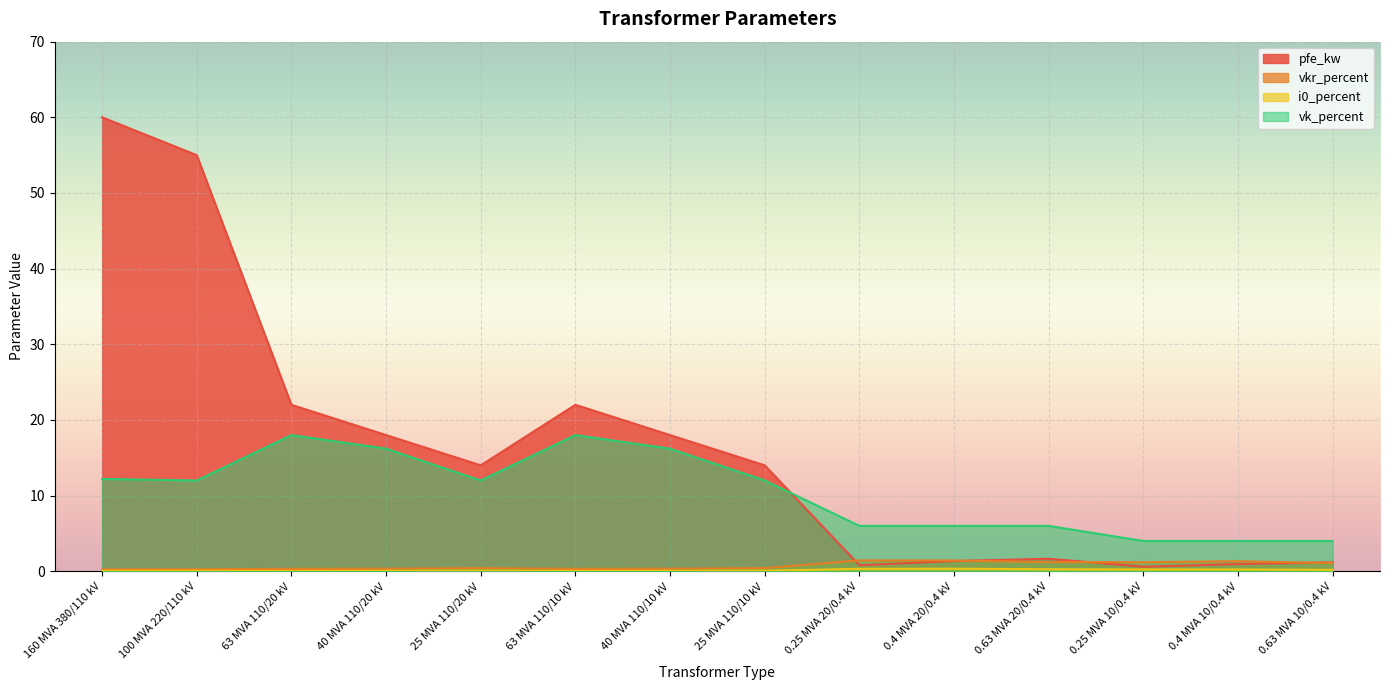

Which series changed the most between 25 MVA 110/10 kV and 0.4 MVA 20/0.4 kV?

pfe_kw